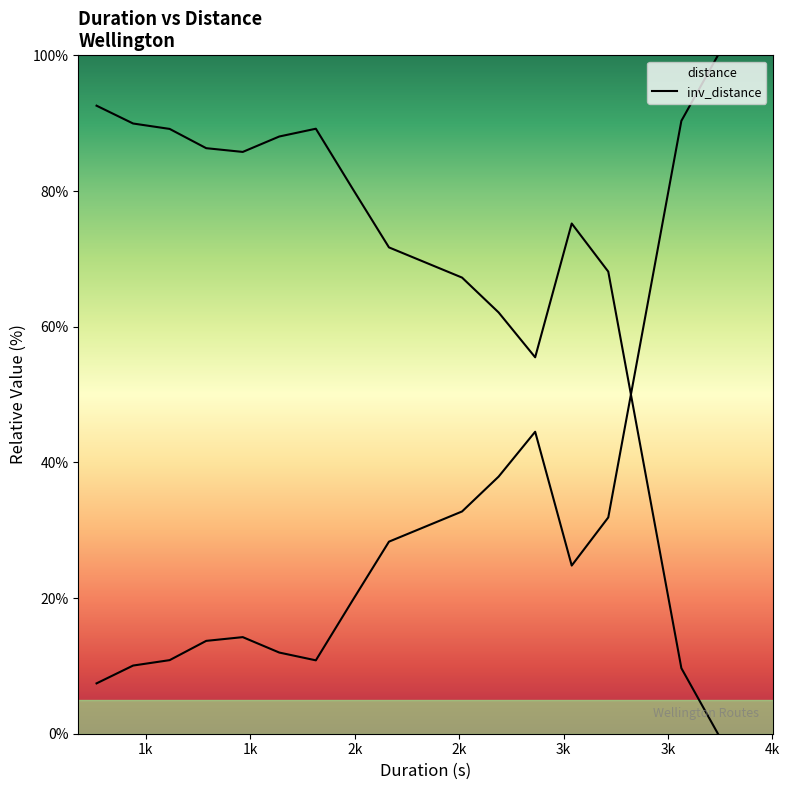

Does the chart have visible grid lines?

No